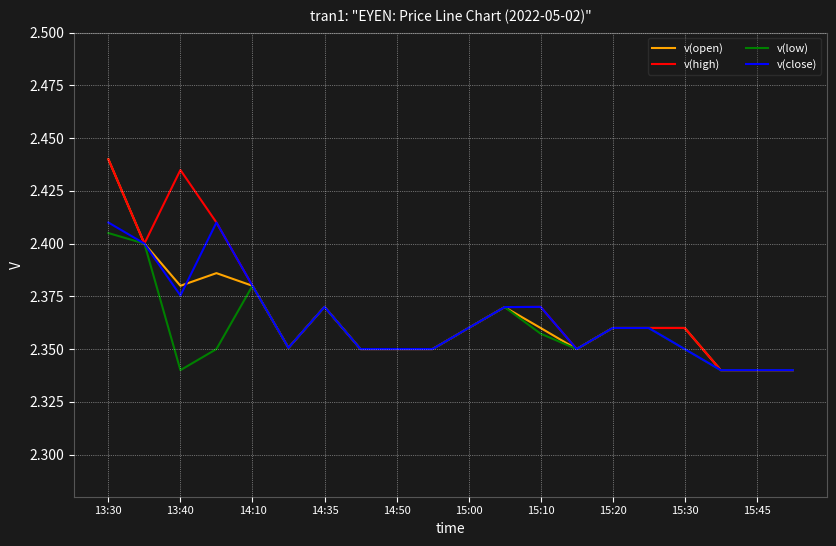

Which label corresponds to the largest value in the chart?

13:30